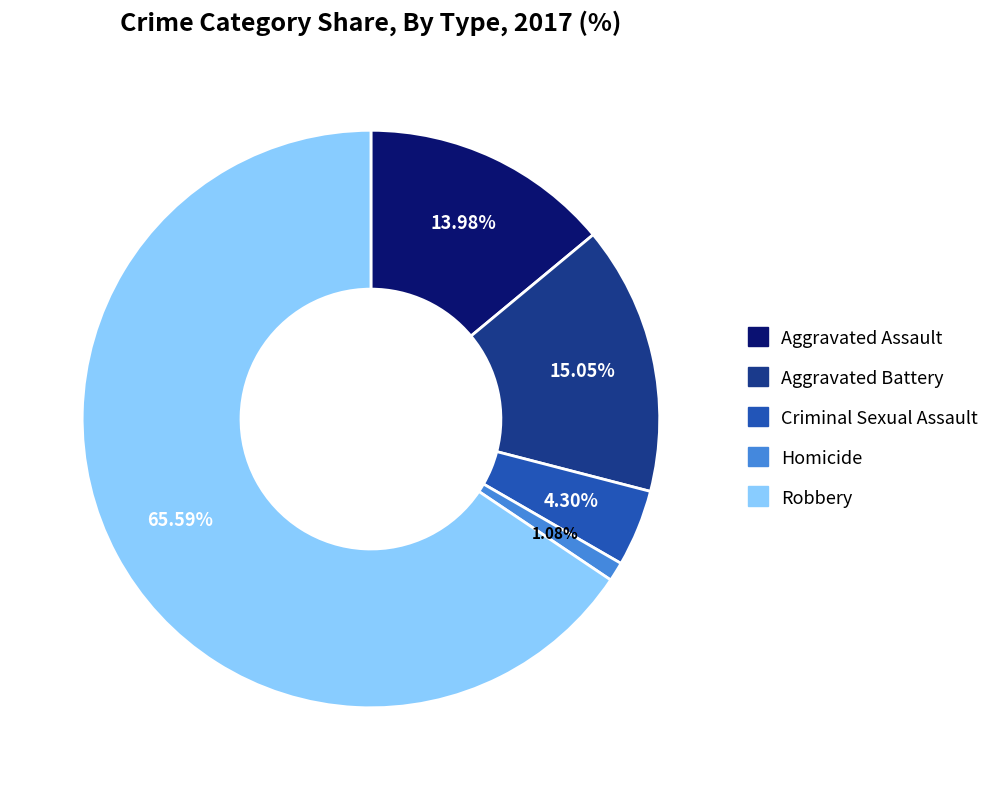

To the nearest percent, what is the combined percentage of Criminal Sexual Assault and Homicide?

5%